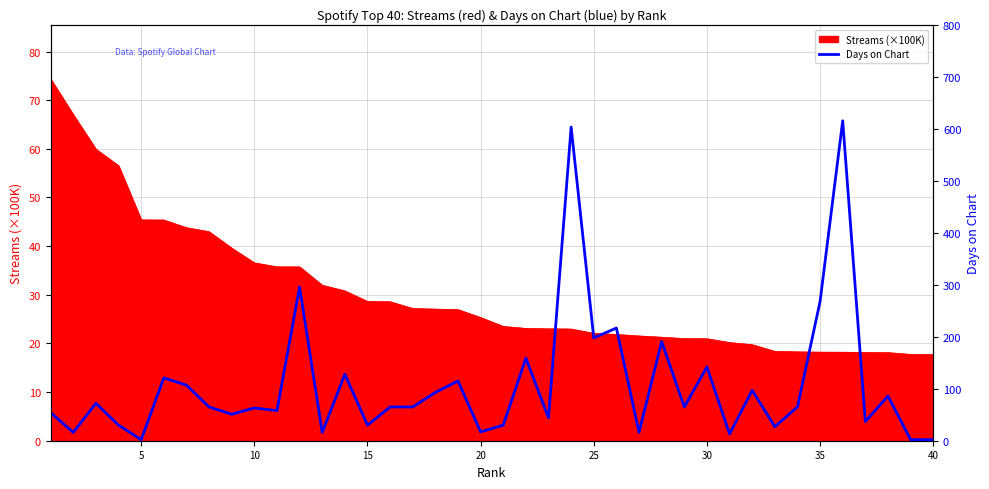

What is the minimum value for Streams (×100K)?

17.7